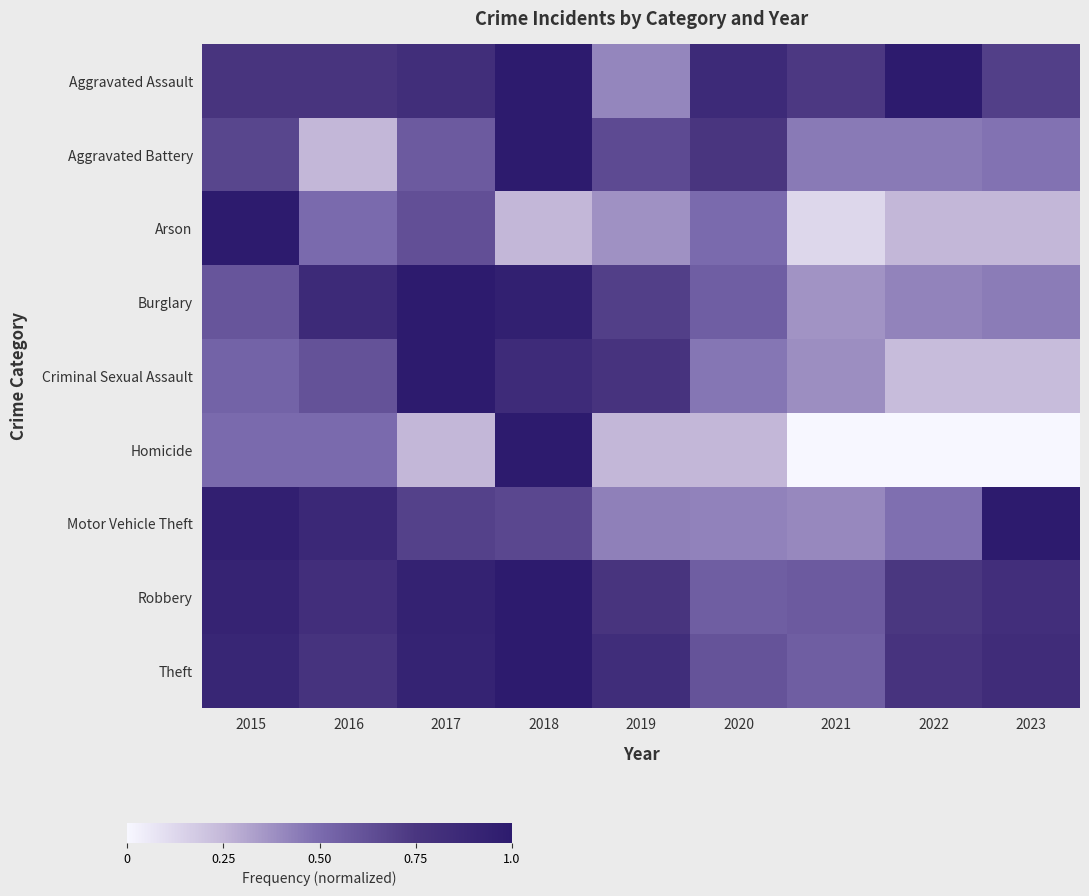

Which category has the lowest value across all series?

2021